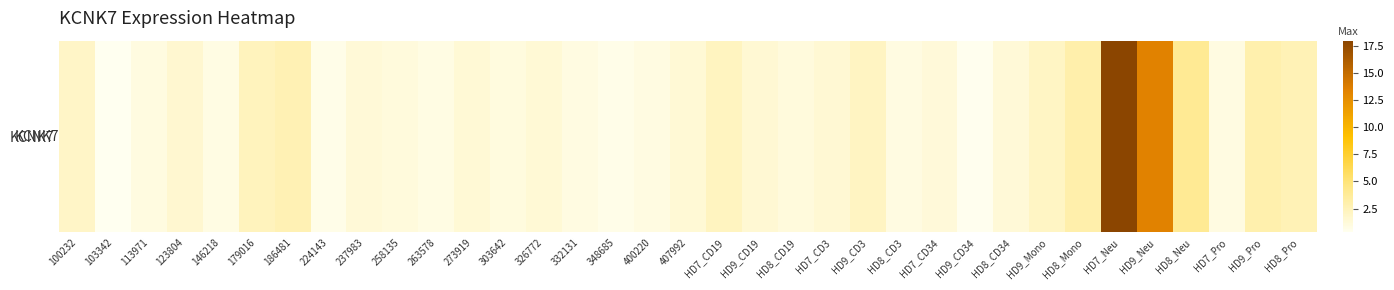

What is the minimum value shown in the chart?

0.3